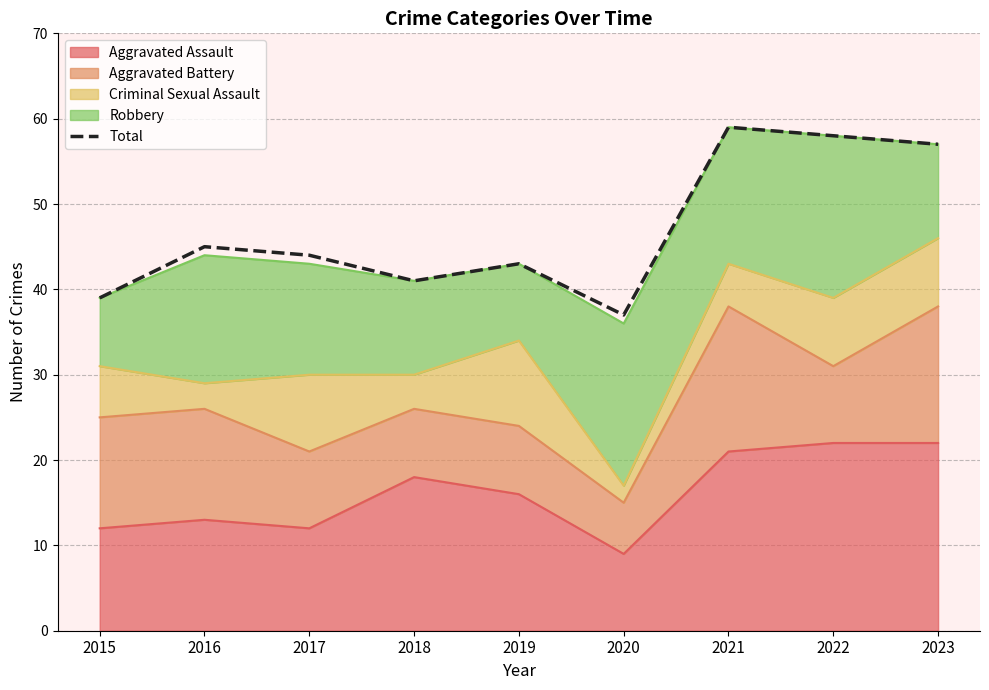

At which category does the data reach its first local valley?

2018